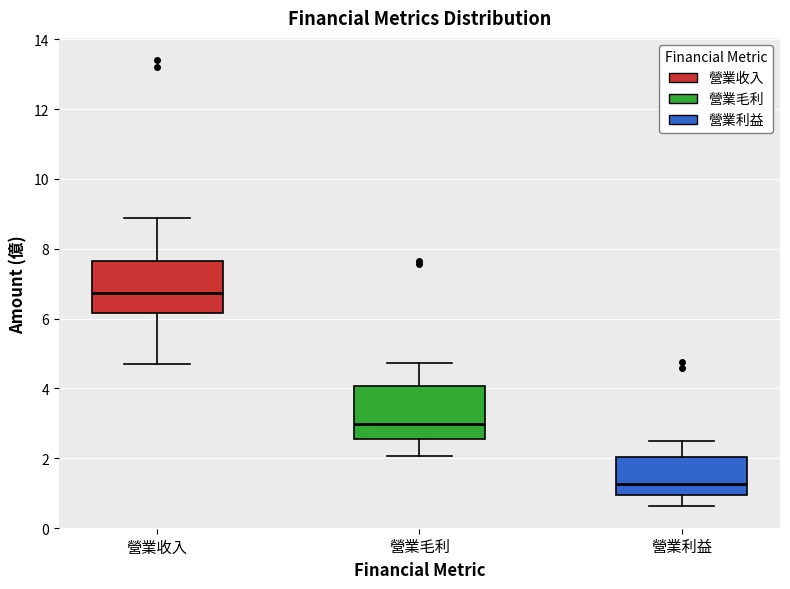

Reading left to right, read every box against the y-axis: the position of its median line, the range the box covers, and the ends of its whiskers. The values are not printed on the chart, so give them approximately, as read against the axis.

營業收入: median 6.8, box 6.2 to 7.6, whiskers 4.8 to 8.8
營業毛利: median 3.0, box 2.6 to 4.0, whiskers 2.0 to 4.8
營業利益: median 1.2, box 1.0 to 2.0, whiskers 0.6 to 2.4